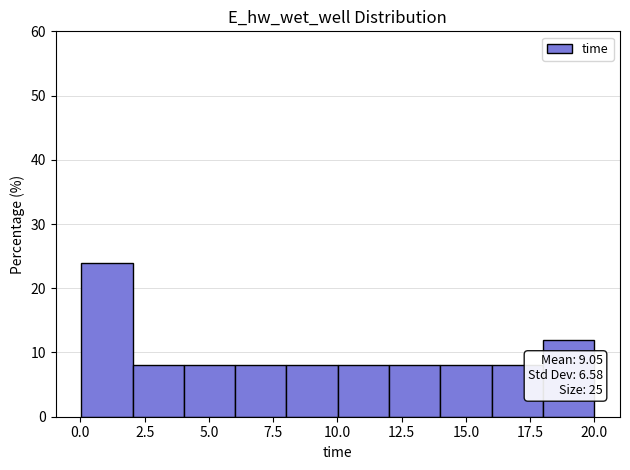

Around what value on the x-axis is the tallest bar? Give the approximate position of its centre, as read against the axis.

1.0